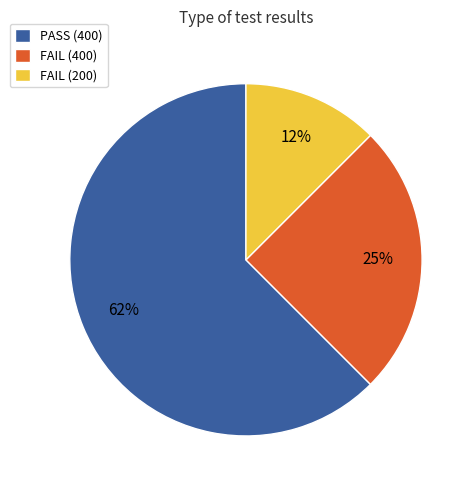

Combined, do FAIL (200) and PASS (400) account for over 50%?

Yes